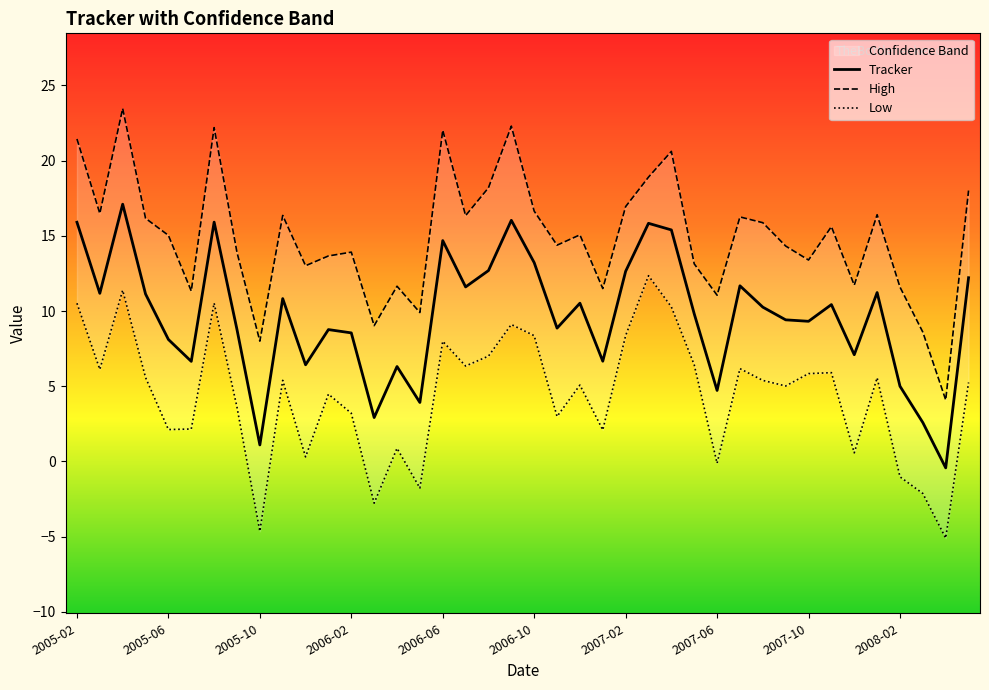

Is the value of Low at 2007-01 greater than the value of High at 2008-03?

No